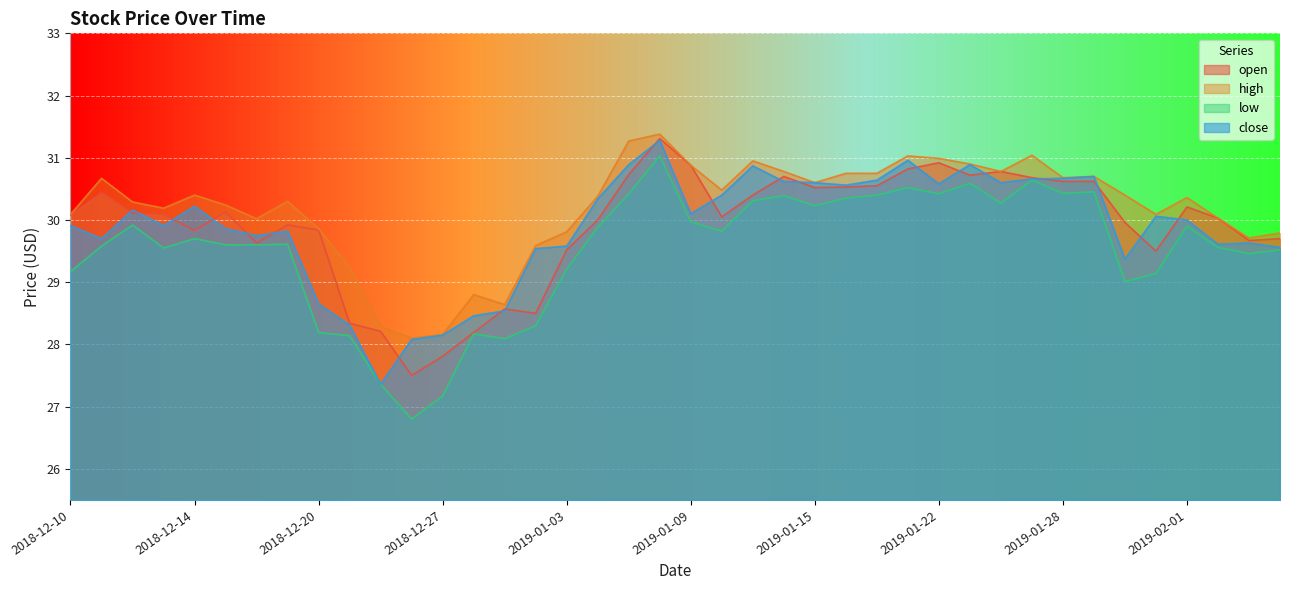

Reading left to right, extract all data points from this chart.

open: 30.1	30.4	30.1	30.1	29.8	30.1	29.6	29.9	29.8	28.3	28.2	27.5	27.8	28.2	28.6	28.5	29.5	30.0	30.7	31.3	30.9	30.1	30.4	30.7	30.5	30.5	30.6	30.8	30.9	30.7	30.8	30.7	30.6	30.6	30.0	29.5	30.2	30.0	29.7	29.7
high: 30.1	30.7	30.3	30.2	30.4	30.2	30.0	30.3	29.9	29.2	28.3	28.1	28.2	28.8	28.6	29.6	29.8	30.4	31.3	31.4	30.9	30.5	30.9	30.8	30.6	30.8	30.8	31.0	31.0	30.9	30.8	31.0	30.7	30.7	30.4	30.1	30.4	30.0	29.7	29.8
low: 29.2	29.6	29.9	29.6	29.7	29.6	29.6	29.6	28.2	28.1	27.4	26.8	27.2	28.2	28.1	28.3	29.2	29.9	30.4	31.0	30.0	29.8	30.3	30.4	30.2	30.4	30.4	30.5	30.4	30.6	30.3	30.6	30.4	30.4	29.0	29.1	29.9	29.6	29.5	29.5
close: 29.9	29.7	30.2	29.9	30.2	29.9	29.8	29.8	28.6	28.3	27.4	28.1	28.1	28.5	28.5	29.5	29.6	30.3	30.9	31.3	30.1	30.4	30.9	30.6	30.6	30.6	30.6	31.0	30.6	30.9	30.6	30.7	30.7	30.7	29.4	30.1	30.0	29.6	29.6	29.6